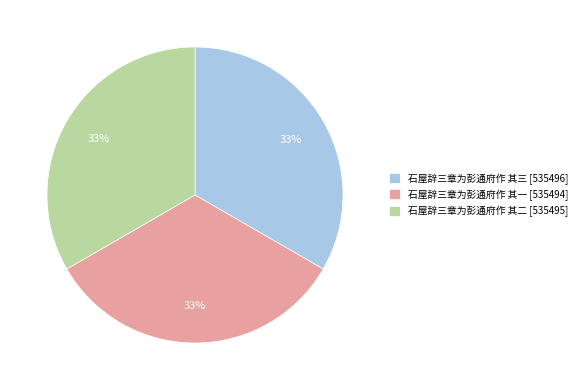

How many slices are in this pie chart?

3